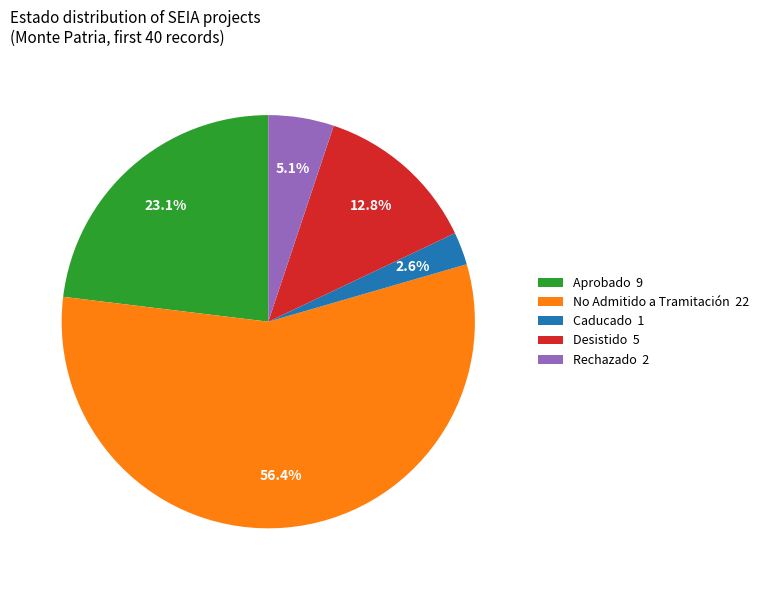

Which category has the biggest portion of the pie?

No Admitido a Tramitación 22